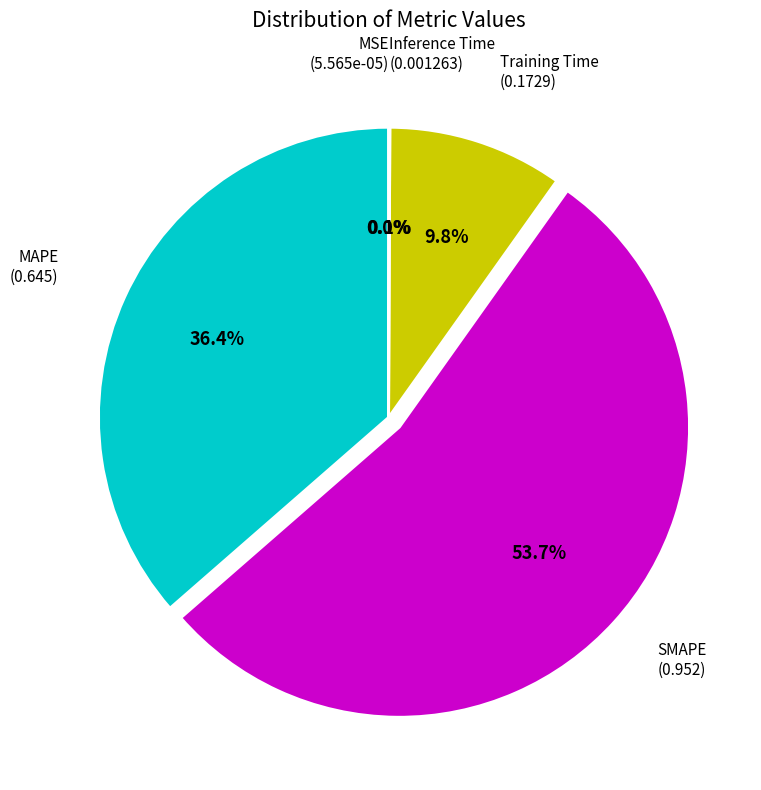

Is there a majority slice in this chart?

Yes